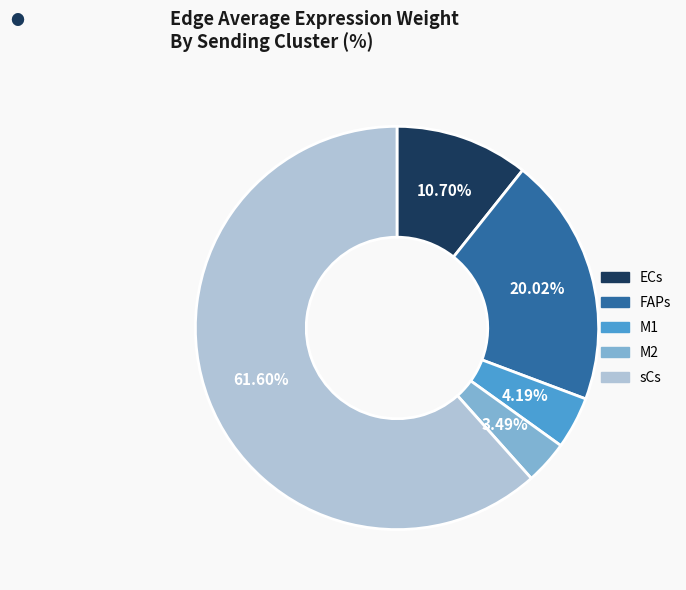

To the nearest percent, what is the difference between the largest and smallest slice percentages?

58%